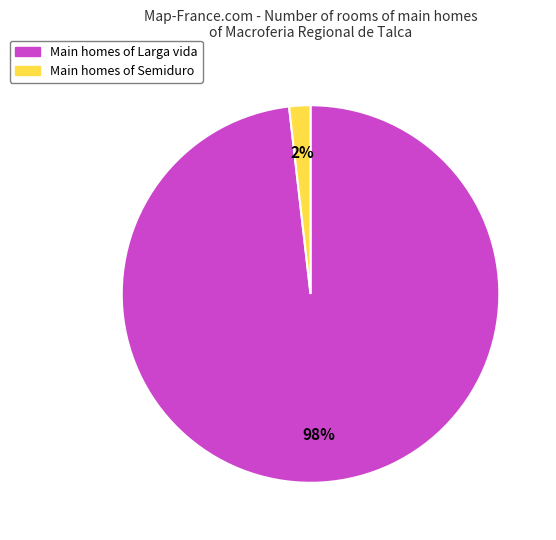

To the nearest percent, what is the difference between the largest and smallest slice percentages?

96%